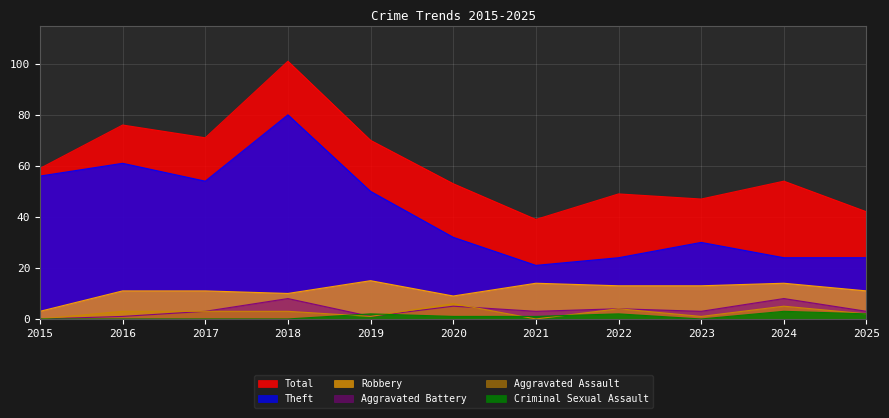

What is the total value across all series at 2015?

118